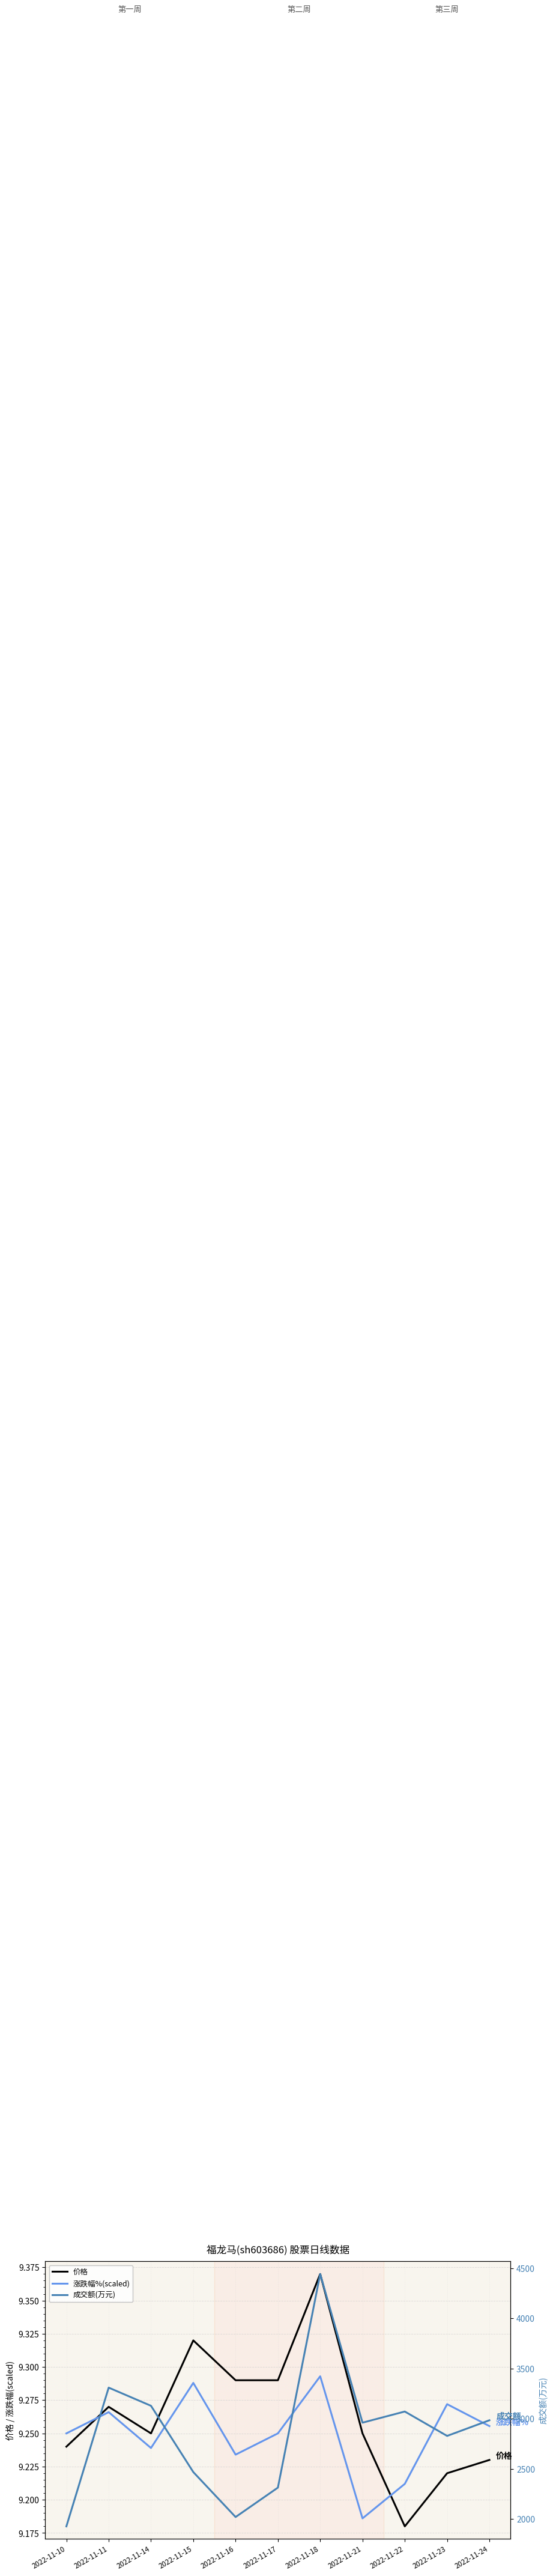

What is the value of the 涨跌幅%(scaled) point at the 2nd from the left?

9.3